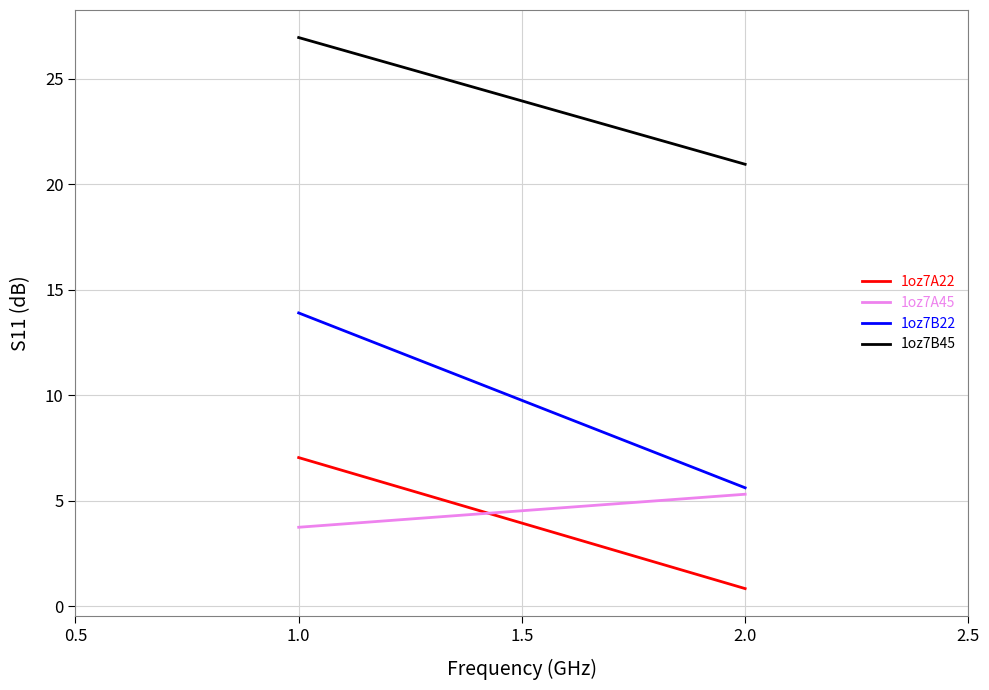

What are all the series names shown in the legend?

1oz7A22, 1oz7A45, 1oz7B22, 1oz7B45